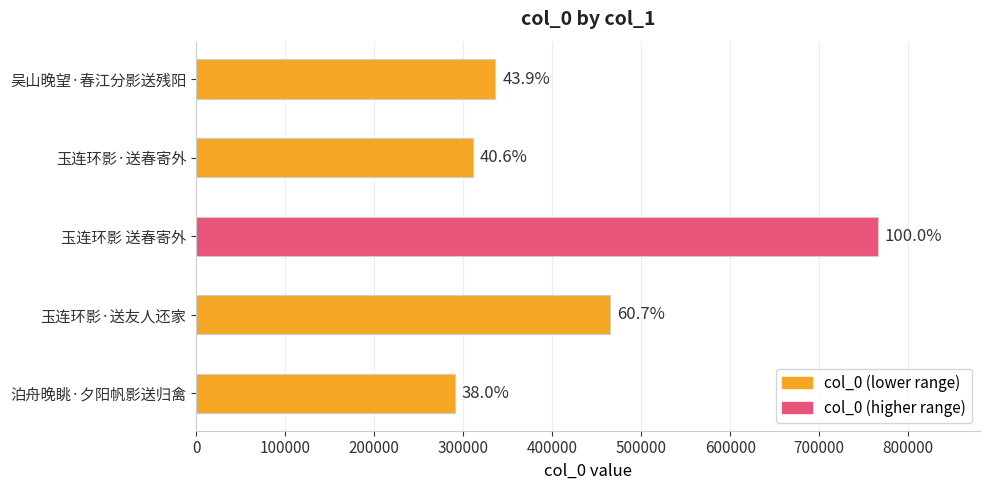

Are the bars horizontal?

Yes